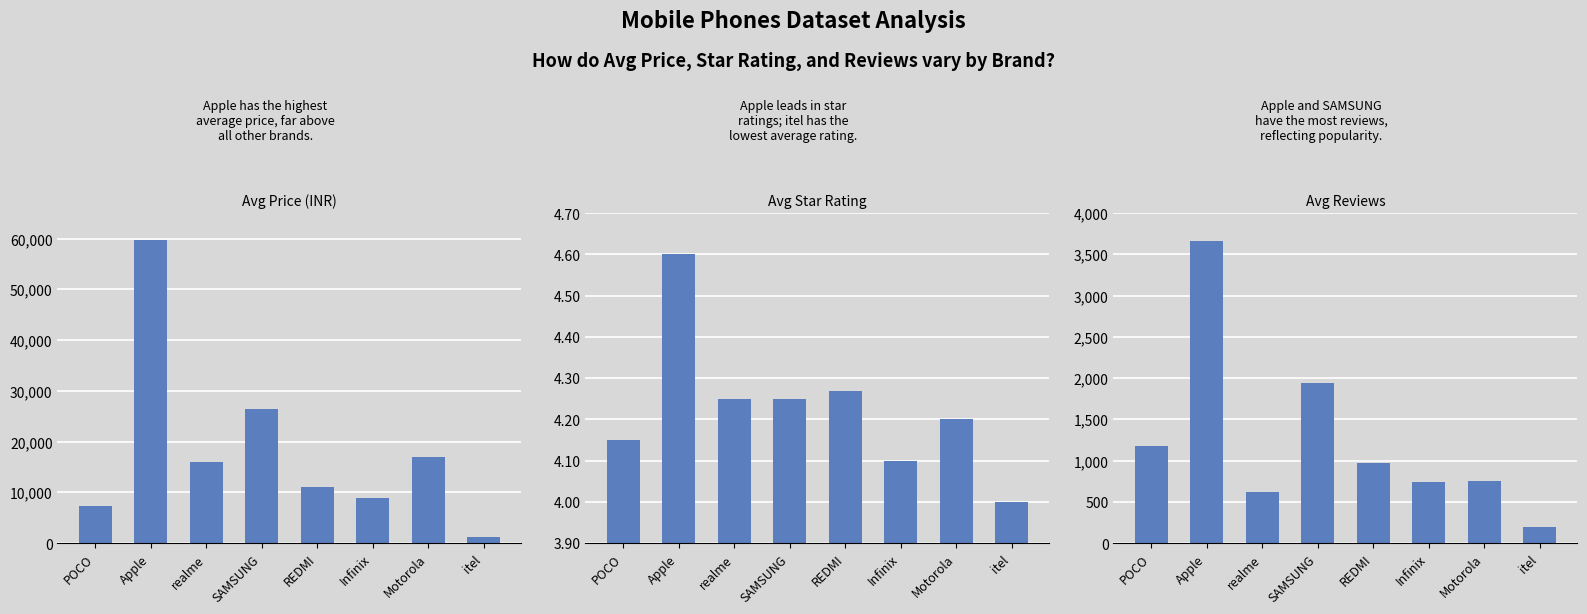

What is the maximum value shown in the chart?

59732.0